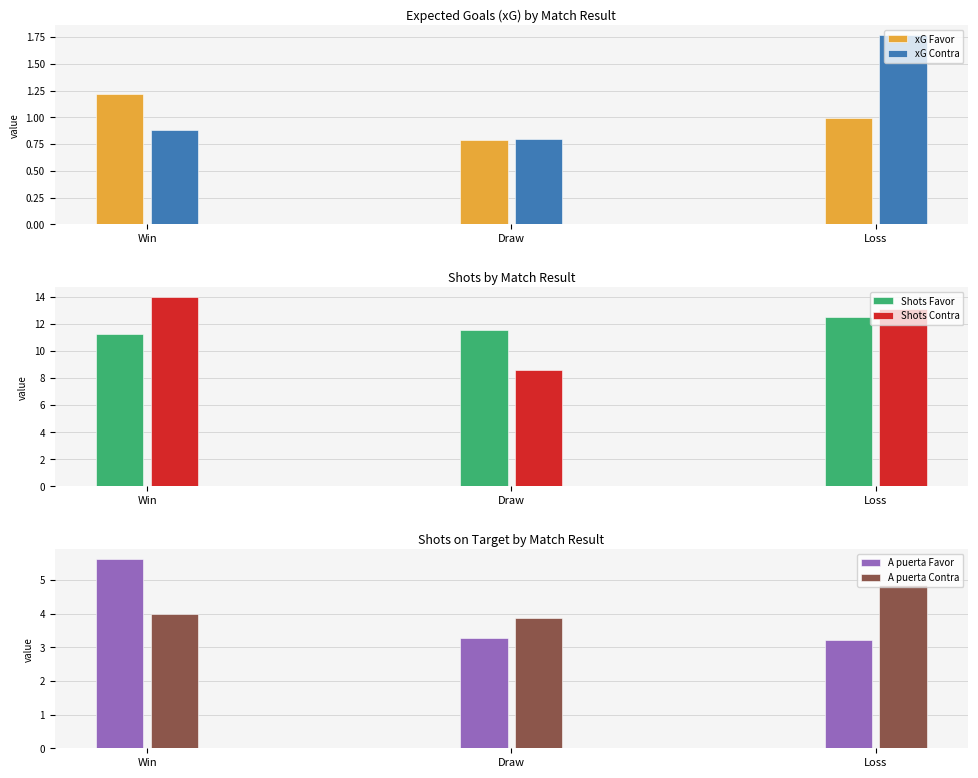

The Shots Favor series shows 12.5 at Loss. True or false?

True